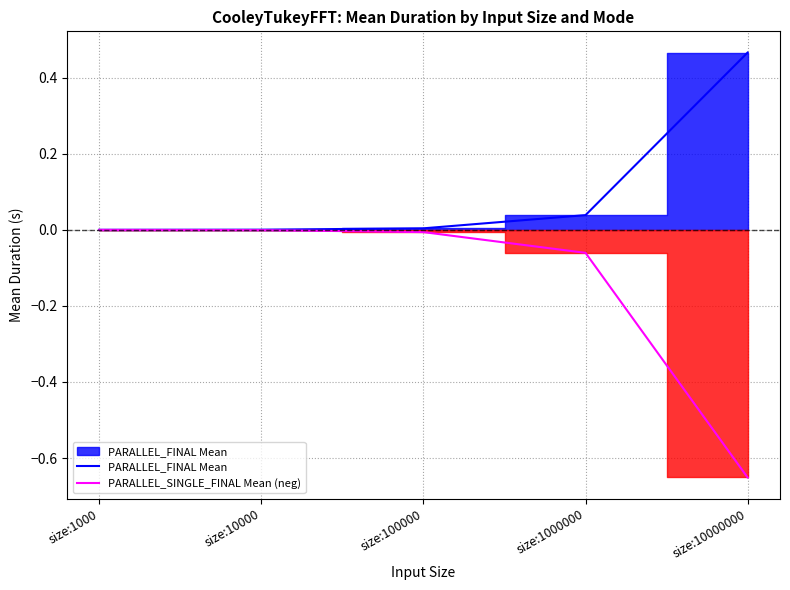

Reading left to right, transcribe all the data shown in this chart.

PARALLEL_FINAL Mean: 0.0	0.0	0.0	0.0	0.5
PARALLEL_SINGLE_FINAL Mean (neg): -0.0	-0.0	-0.0	-0.1	-0.7